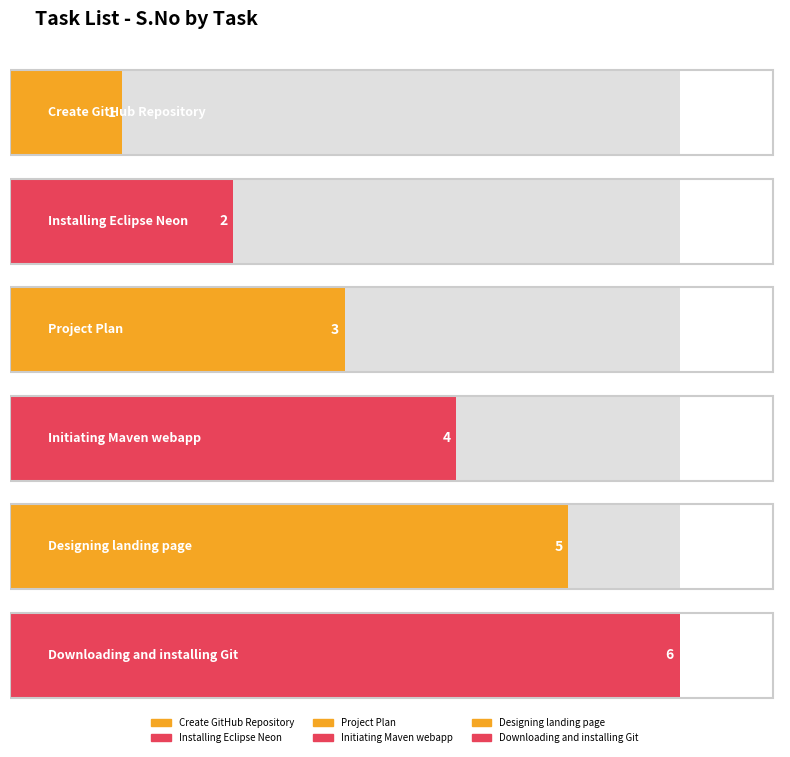

Reading right to left, list all the values displayed in this chart.

6	5	4	3	2	1